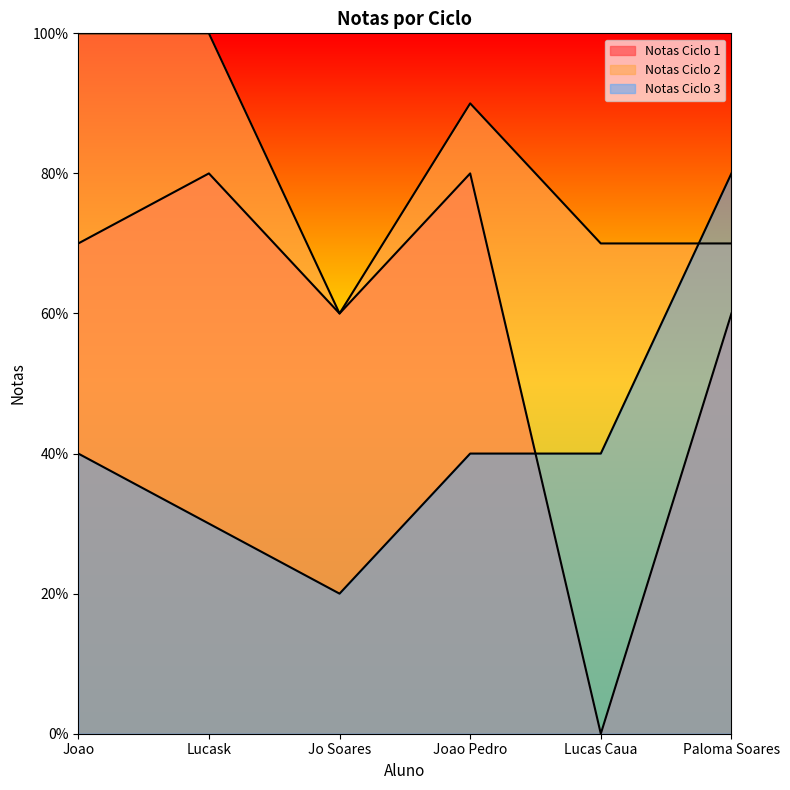

Is it true that Notas Ciclo 3 equals 2 at Lucask?

False